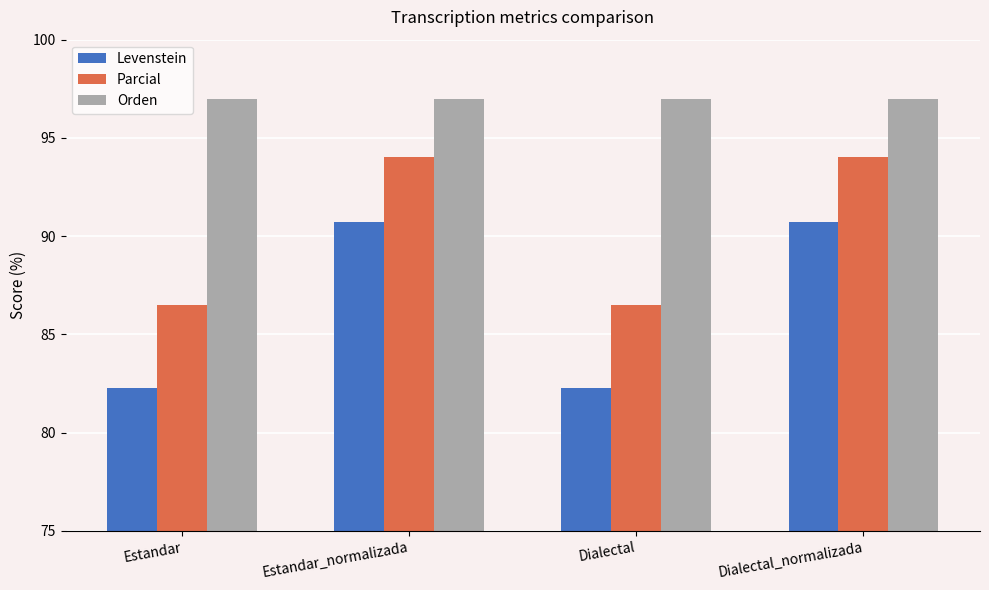

What position from the left is Dialectal?

3